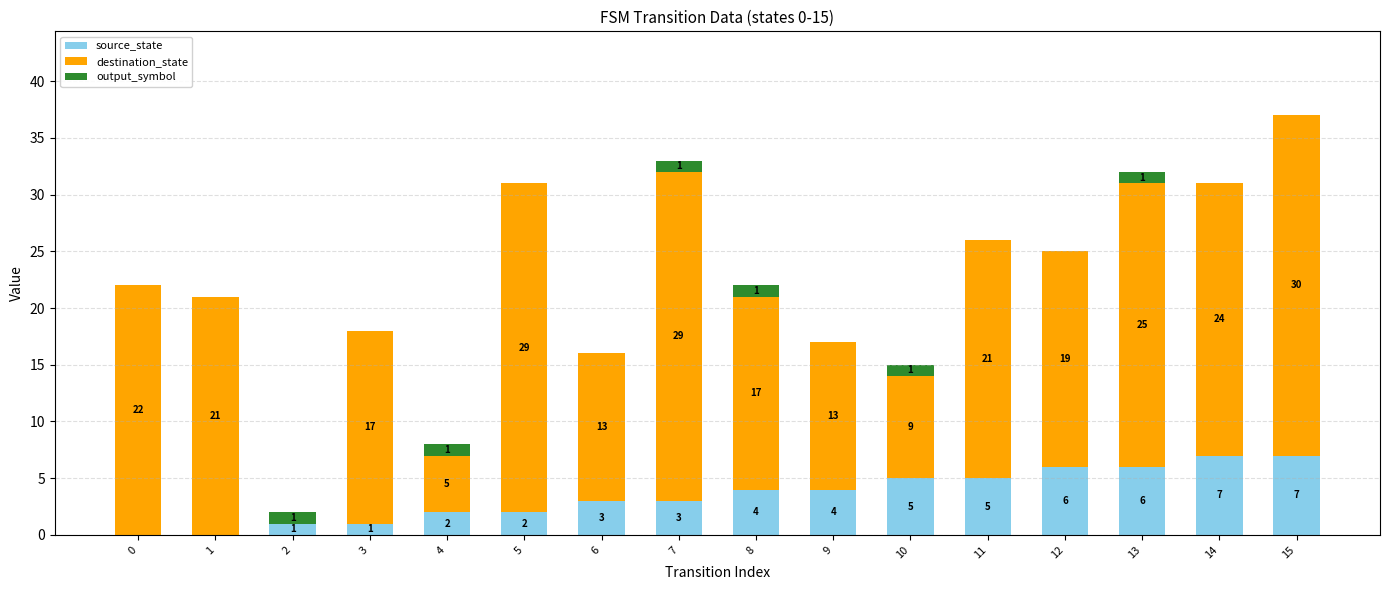

Is it true that source_state equals -5 at 1?

False